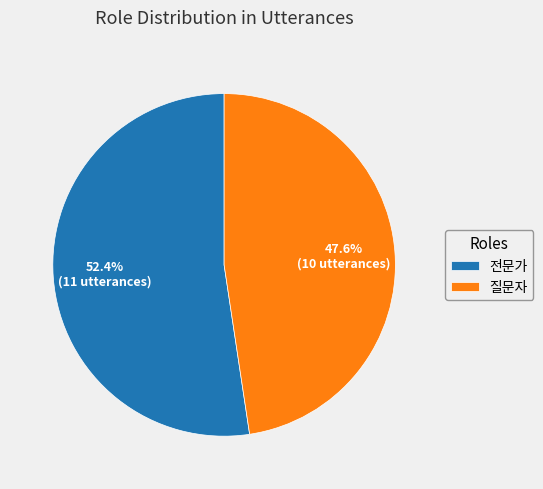

Which has a higher value, 질문자 or 전문가?

전문가